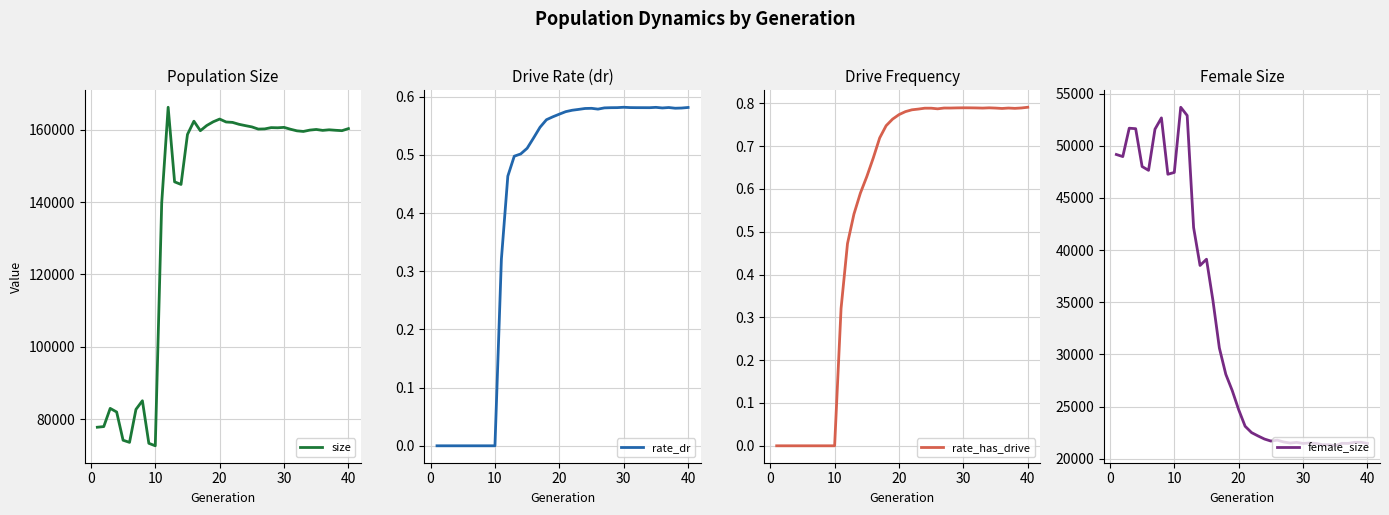

Is it true that rate_dr equals 0.0 at 10?

True